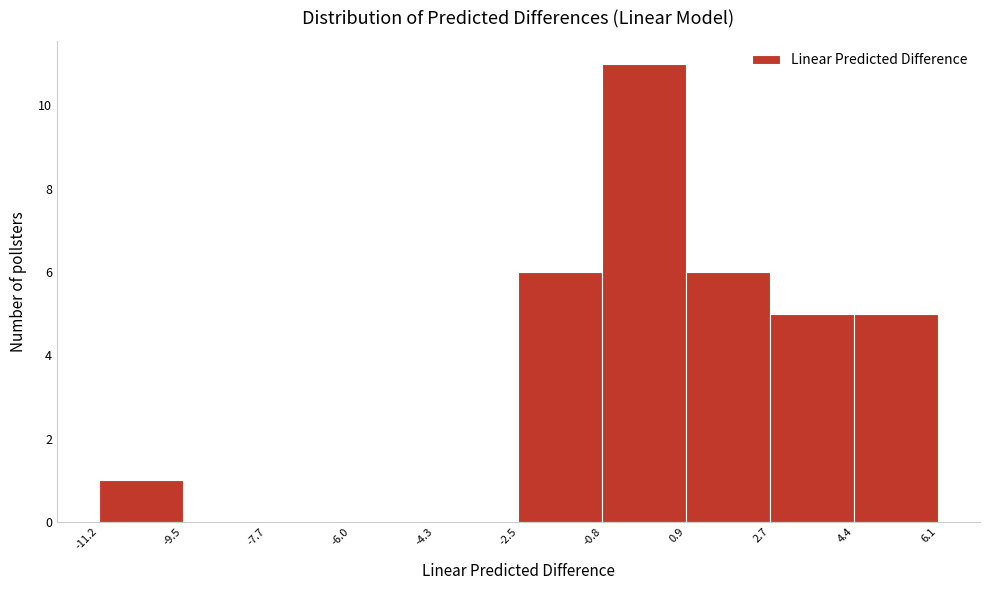

Reading left to right, list every bar in this chart as the range it spans on the x-axis followed by its height. The values are not printed on the chart, so give them approximately, as read against the axis.

-11.2 to -9.5: 1
-9.5 to -7.7: 0
-7.7 to -6.0: 0
-6.0 to -4.3: 0
-4.3 to -2.5: 0
-2.5 to -0.8: 6
-0.8 to 0.9: 11
0.9 to 2.7: 6
2.7 to 4.4: 5
4.4 to 6.1: 5